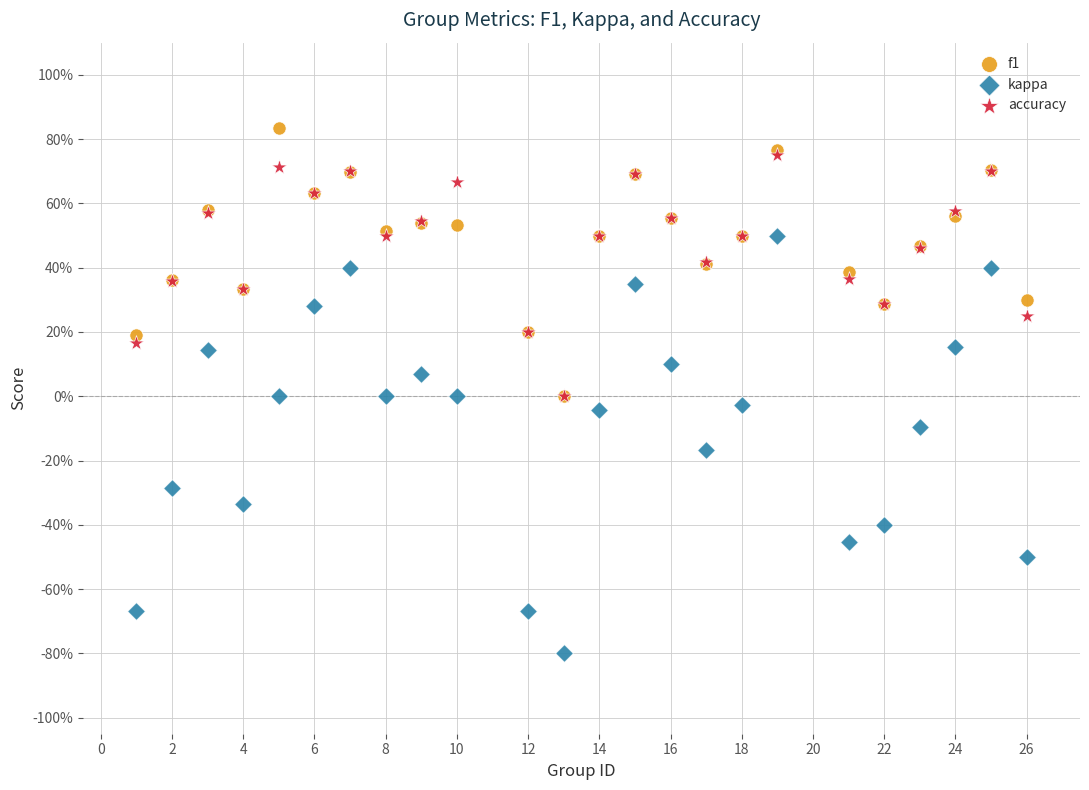

What are all the series names shown in the legend?

f1, kappa, accuracy